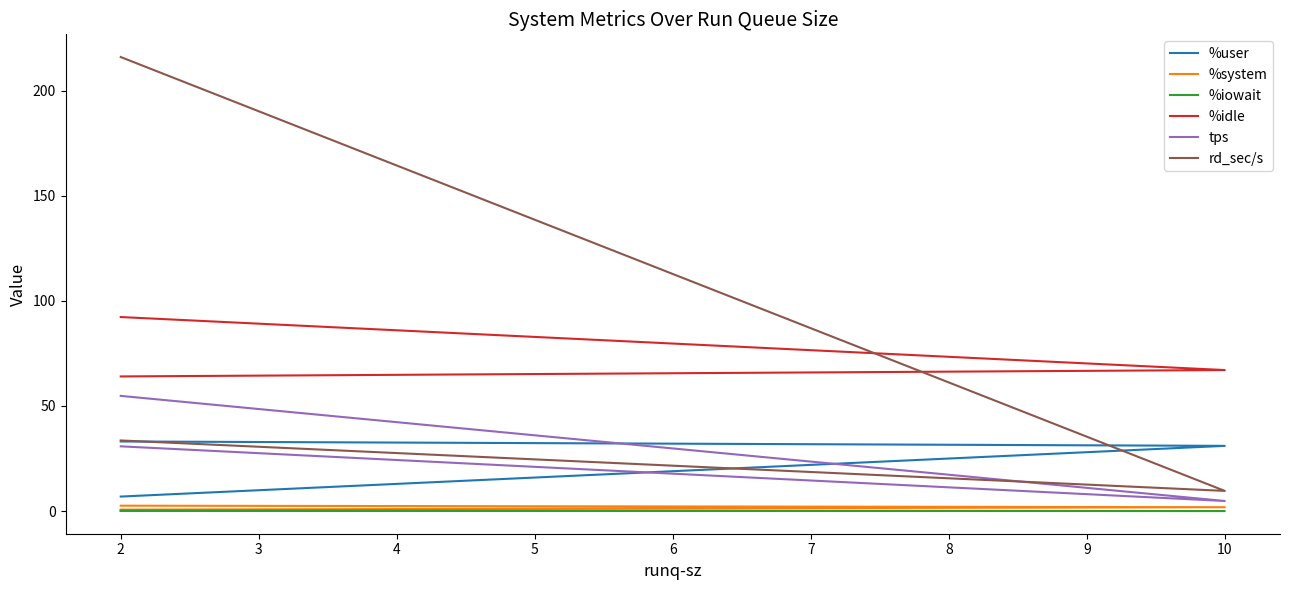

What is the difference between the maximum and second lowest values in the %system series?

0.7